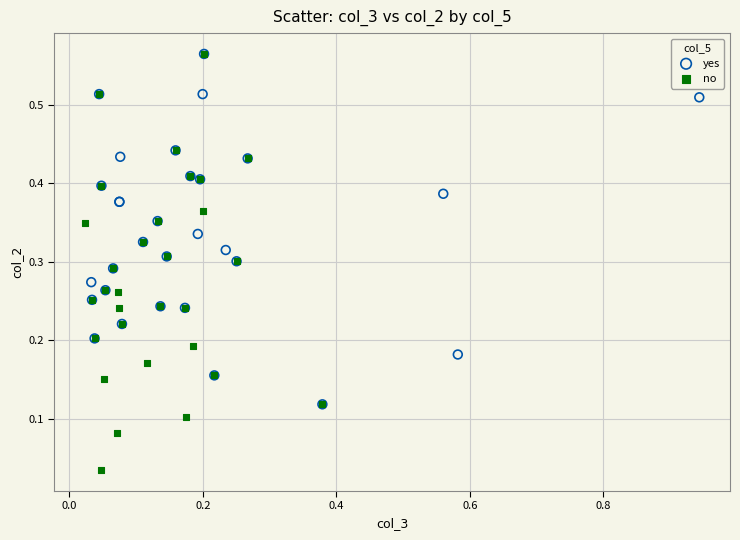

Which series reaches the minimum Y coordinate?

no